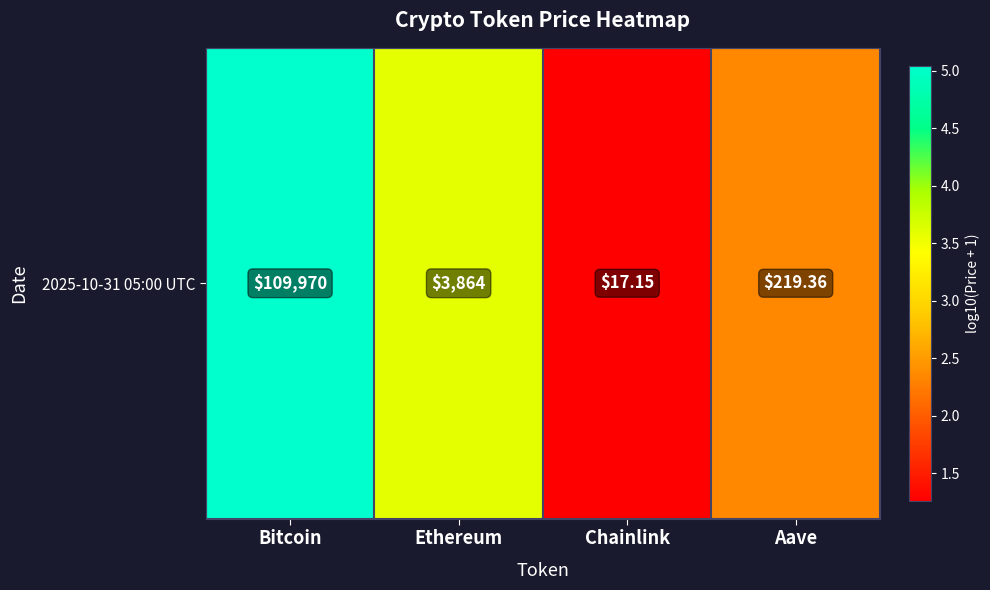

What is the smallest value displayed?

1.3